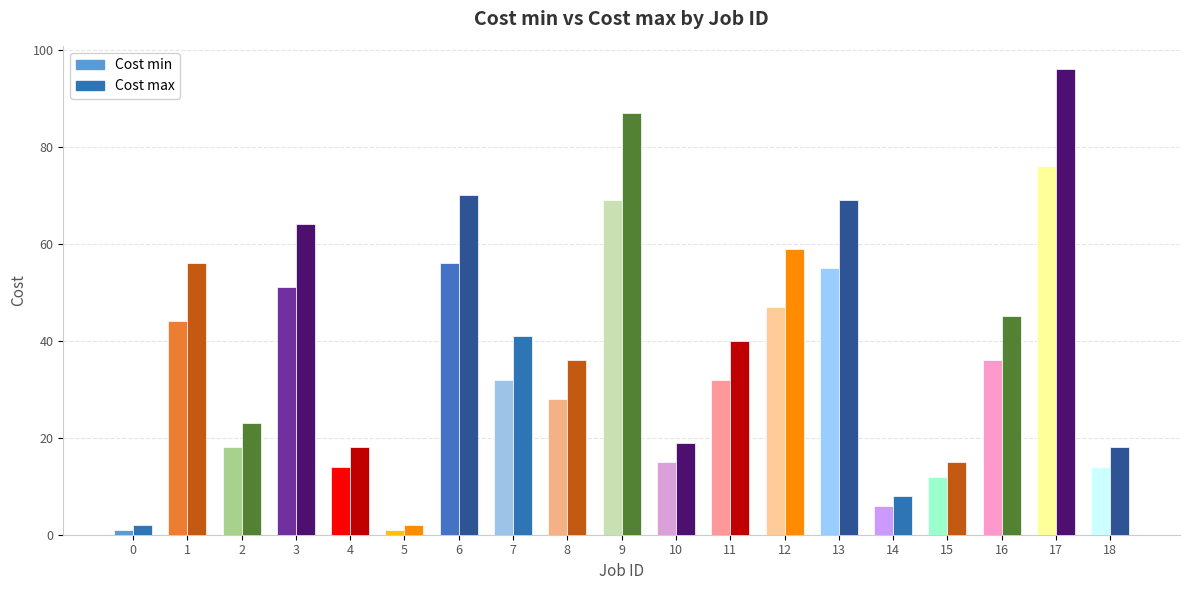

Count the number of categories in the chart.

19